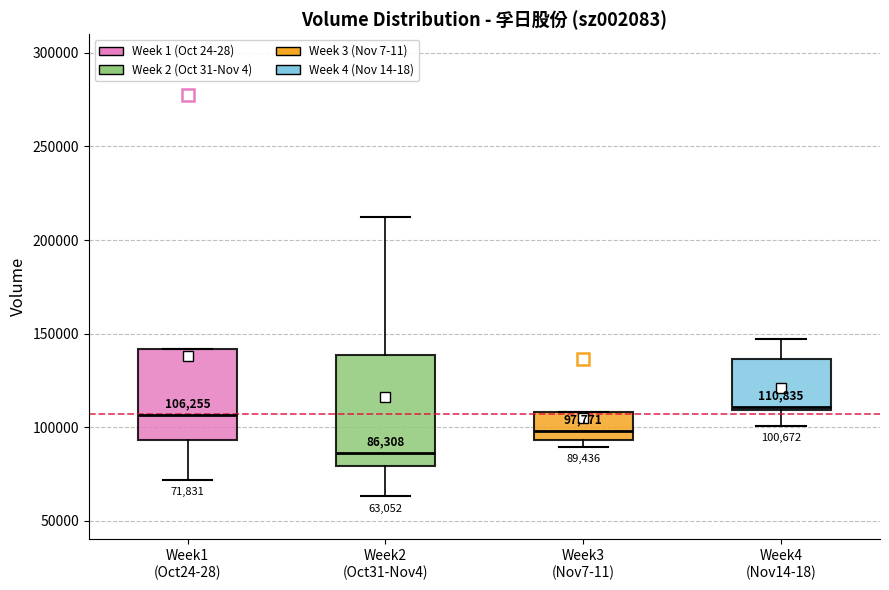

Comparing the boxes themselves (not the whiskers), which one is the tallest?

Week2 (Oct31-Nov4)